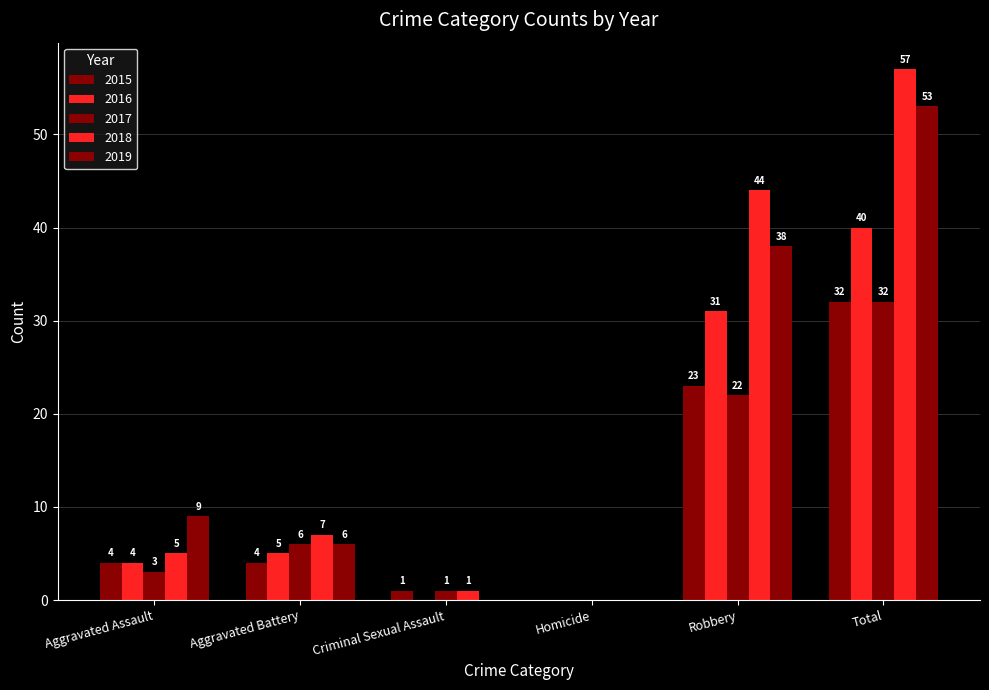

Which series has the largest total across all categories?

2018